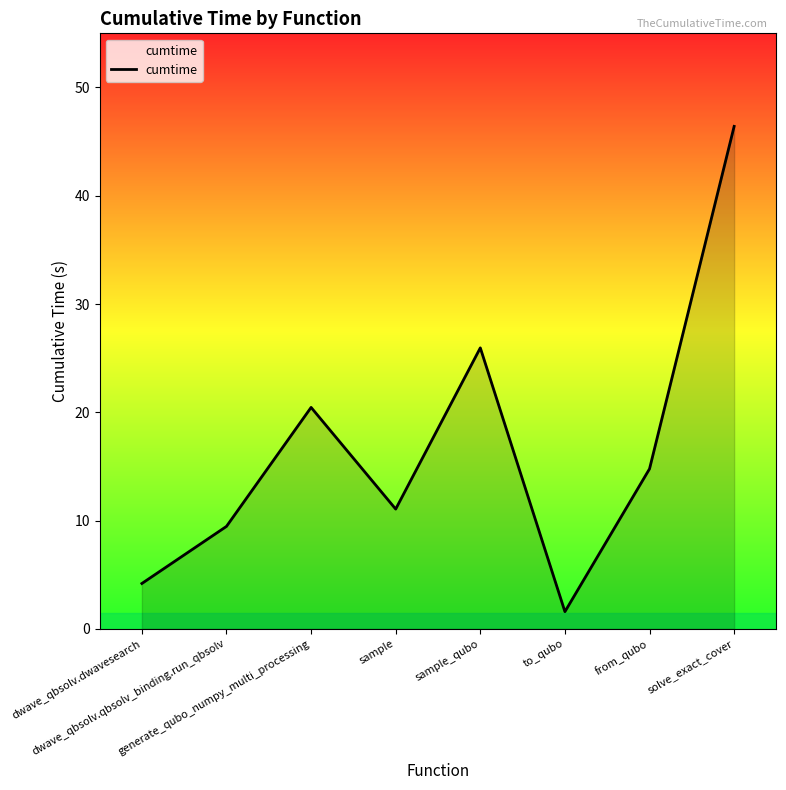

What is the difference between the maximum and minimum values?

44.8